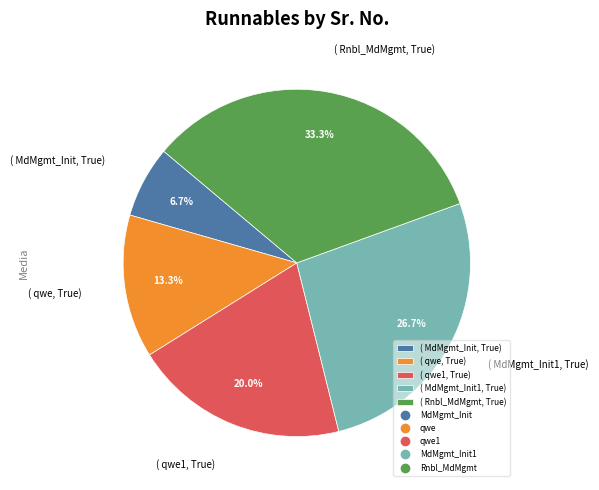

What is the total percentage of ( Rnbl_MdMgmt, True) and ( MdMgmt_Init1, True)?

60.0%